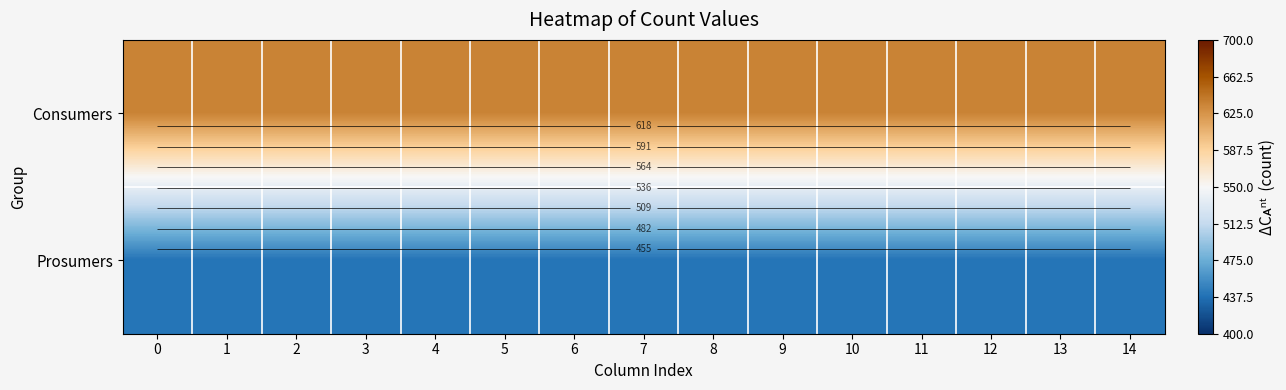

What is the highest value of the Prosumers series?

440